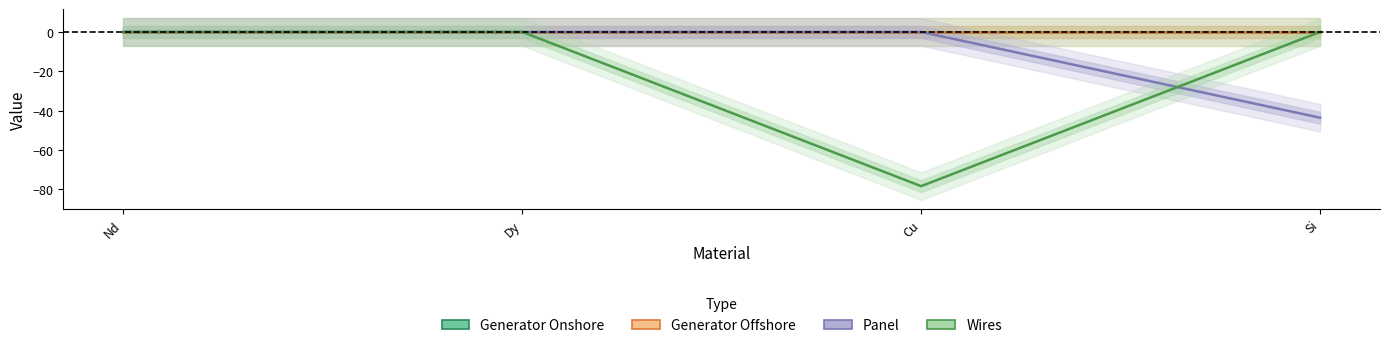

At how many categories does at least one series exceed -65?

4